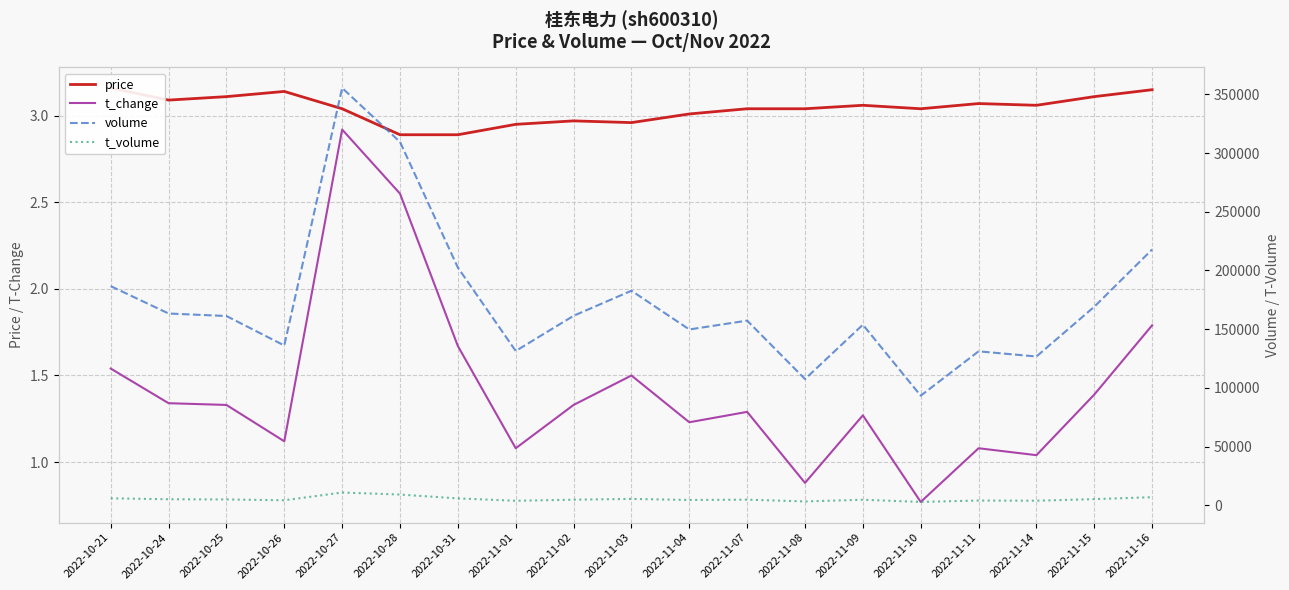

What is the approximate value of t_change at 2022-10-21?

1.5